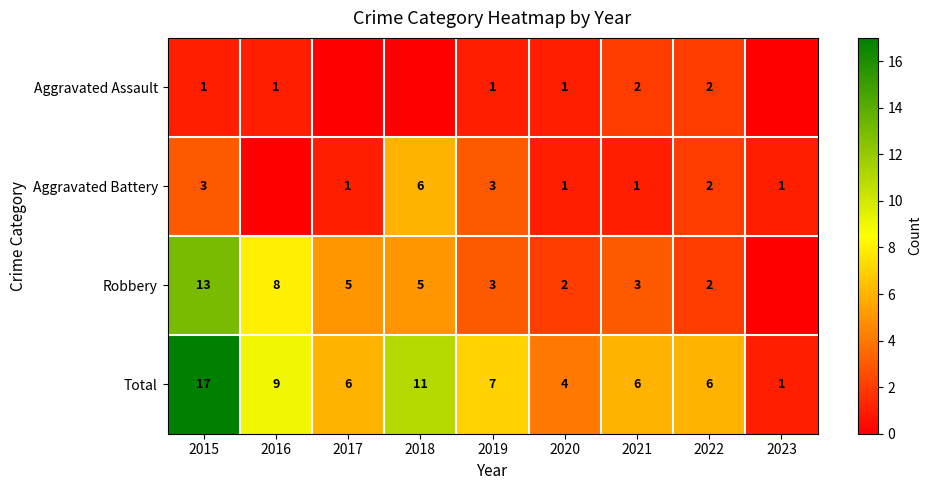

What is the maximum value shown in the chart?

17